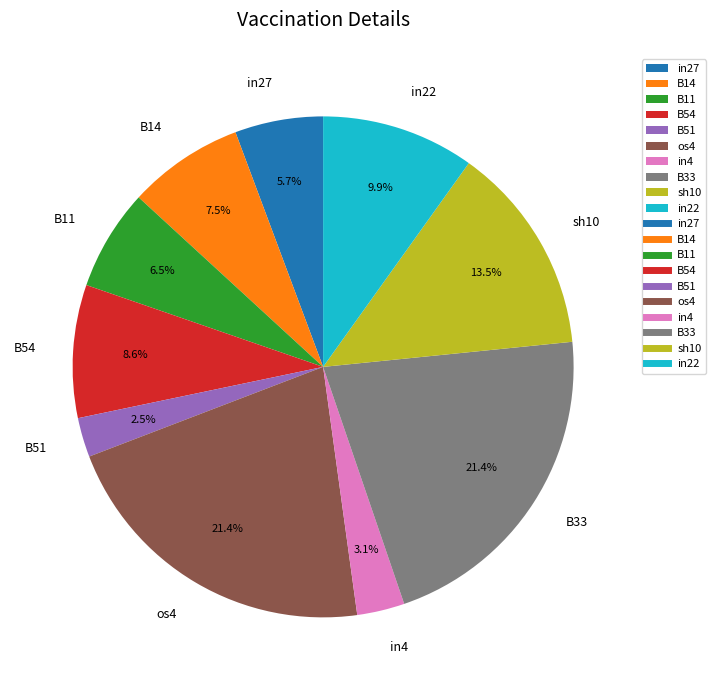

Is B51 the majority of the pie?

No